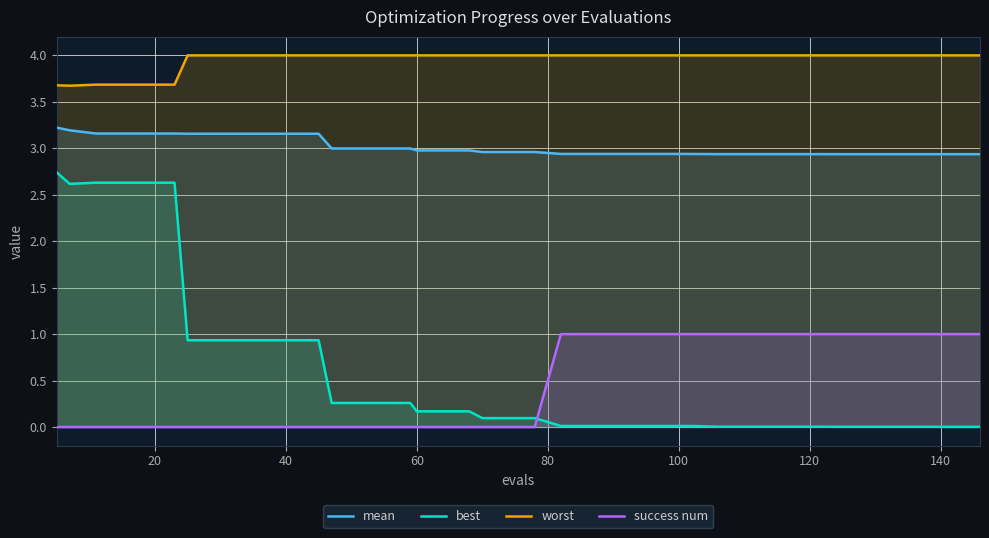

List the series in order of their peak value, highest first.

worst, mean, best, success num